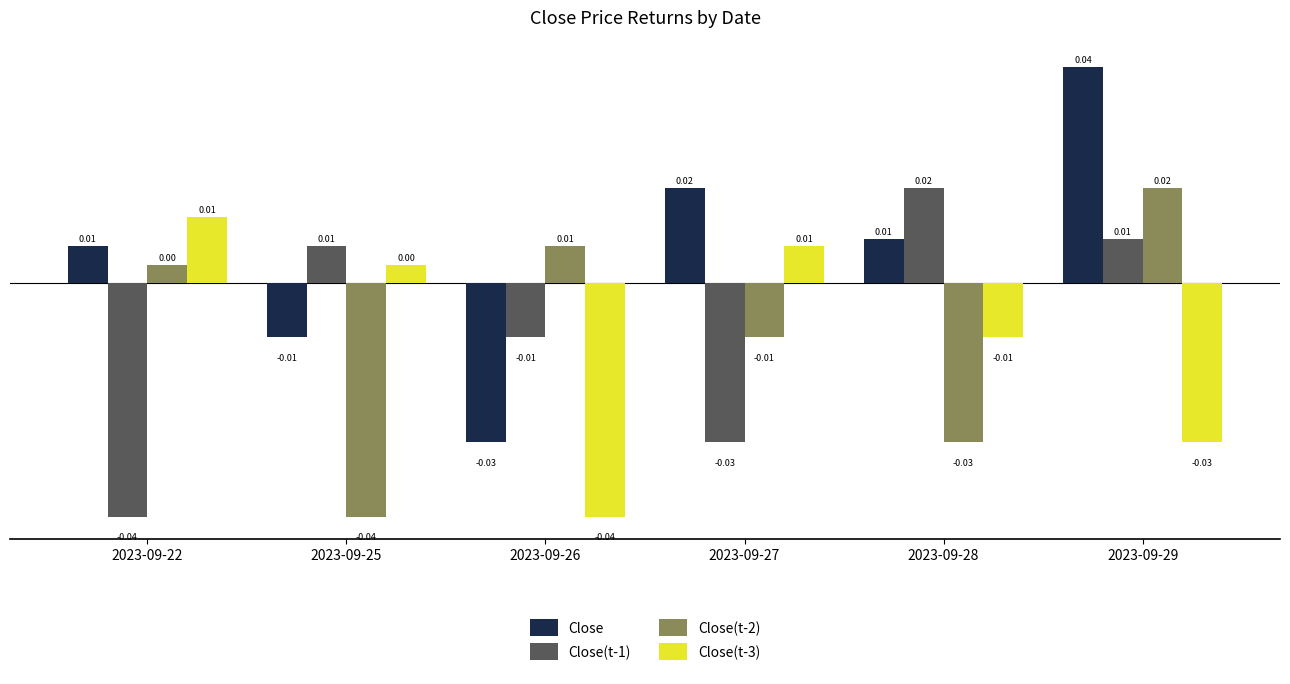

Between 2023-09-25 and 2023-09-28, which series saw the biggest shift?

Close